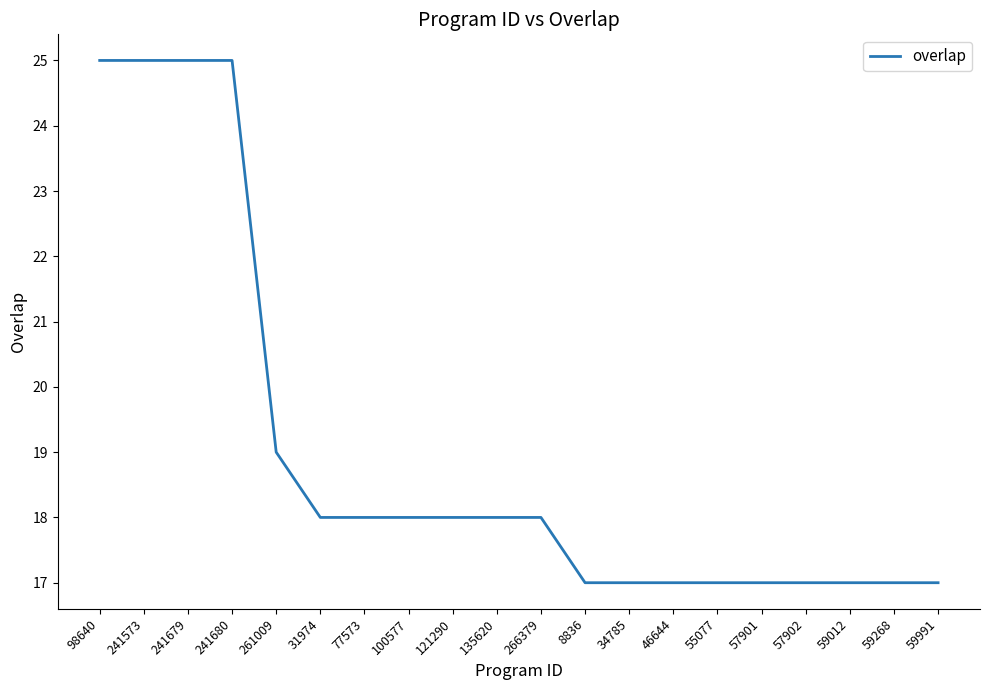

What is the change in value from 241680 to 121290?

-7